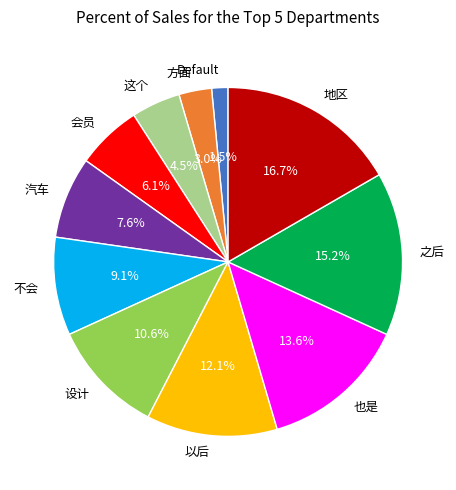

What percentage do 也是 and 会员 together represent?

19.7%